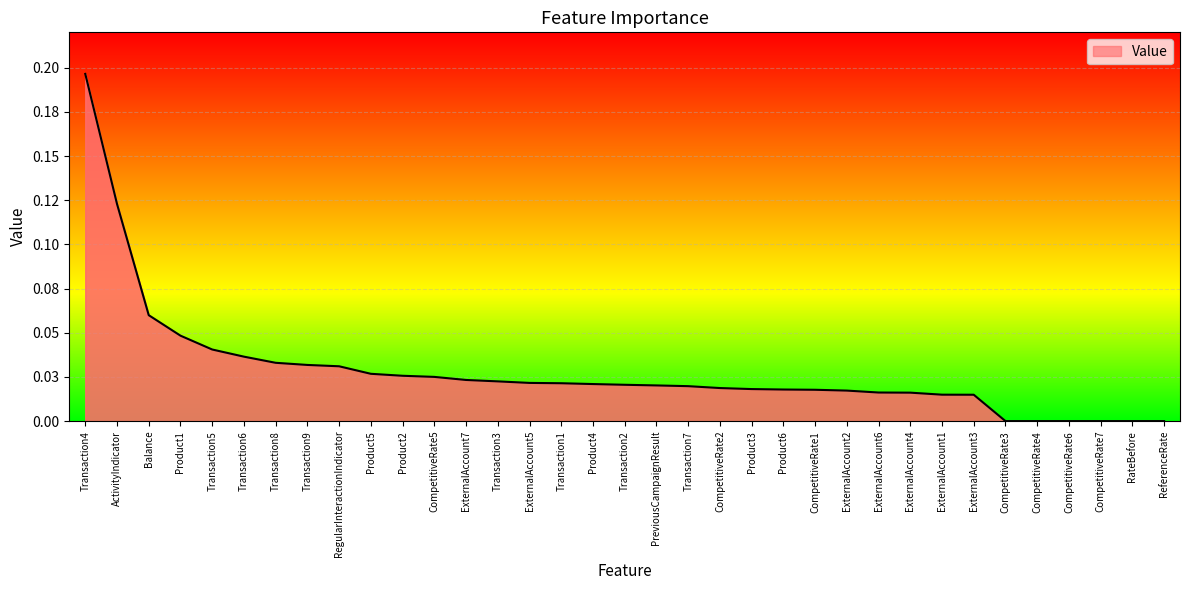

Is this an area chart (filled region under the line)?

Yes